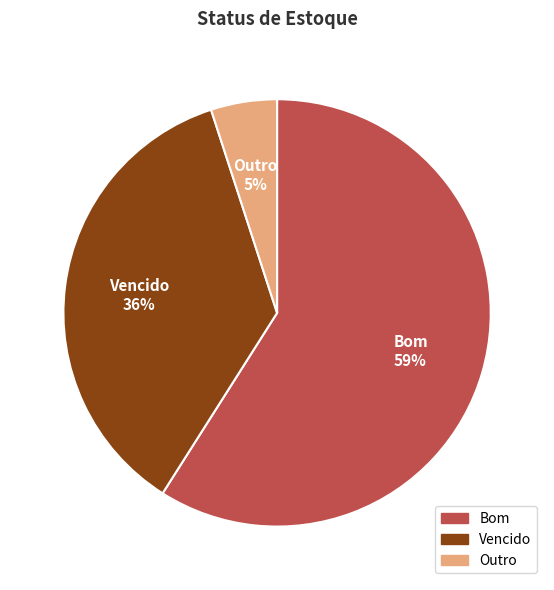

How many segments does this pie chart have?

3